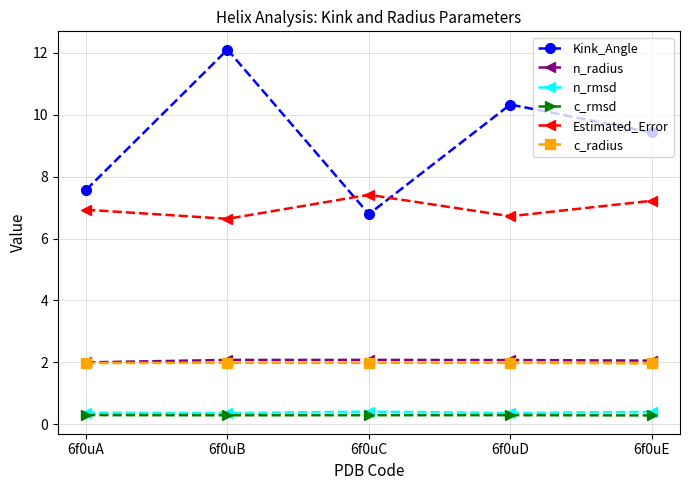

What is the total value across all series at 6f0uB?

23.5